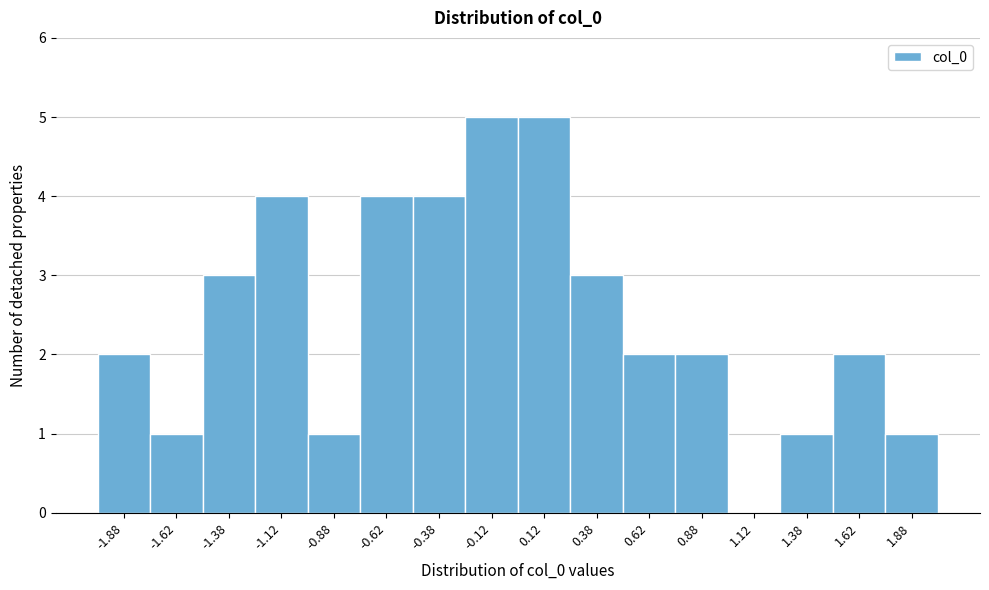

Reading left to right, transcribe this chart: for each bar, give the range it covers on the x-axis and its height. The values are not printed on the chart, so give them approximately, as read against the axis.

-2.00 to -1.75: 2
-1.75 to -1.50: 1
-1.50 to -1.25: 3
-1.25 to -1.00: 4
-1.00 to -0.75: 1
-0.75 to -0.50: 4
-0.50 to -0.25: 4
-0.25 to 0.00: 5
0.00 to 0.25: 5
0.25 to 0.50: 3
0.50 to 0.75: 2
0.75 to 1.00: 2
1.00 to 1.25: 0
1.25 to 1.50: 1
1.50 to 1.75: 2
1.75 to 2.00: 1